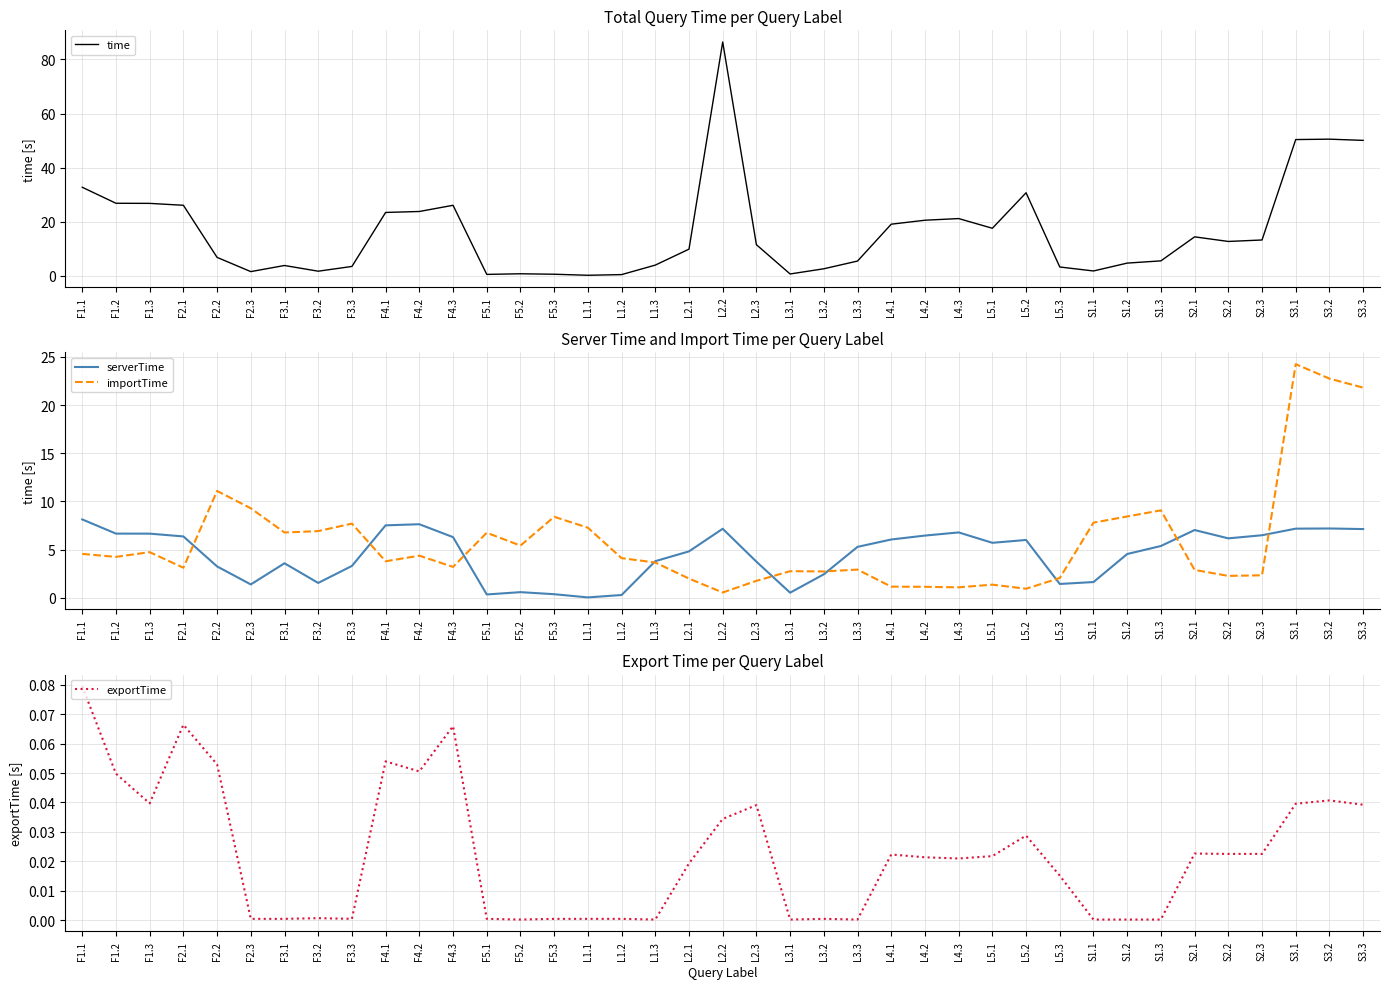

How many data points in importTime are above 4?

20